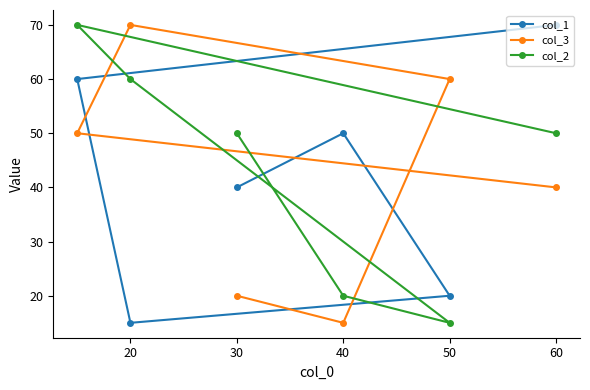

At how many categories does at least one series exceed 21?

6